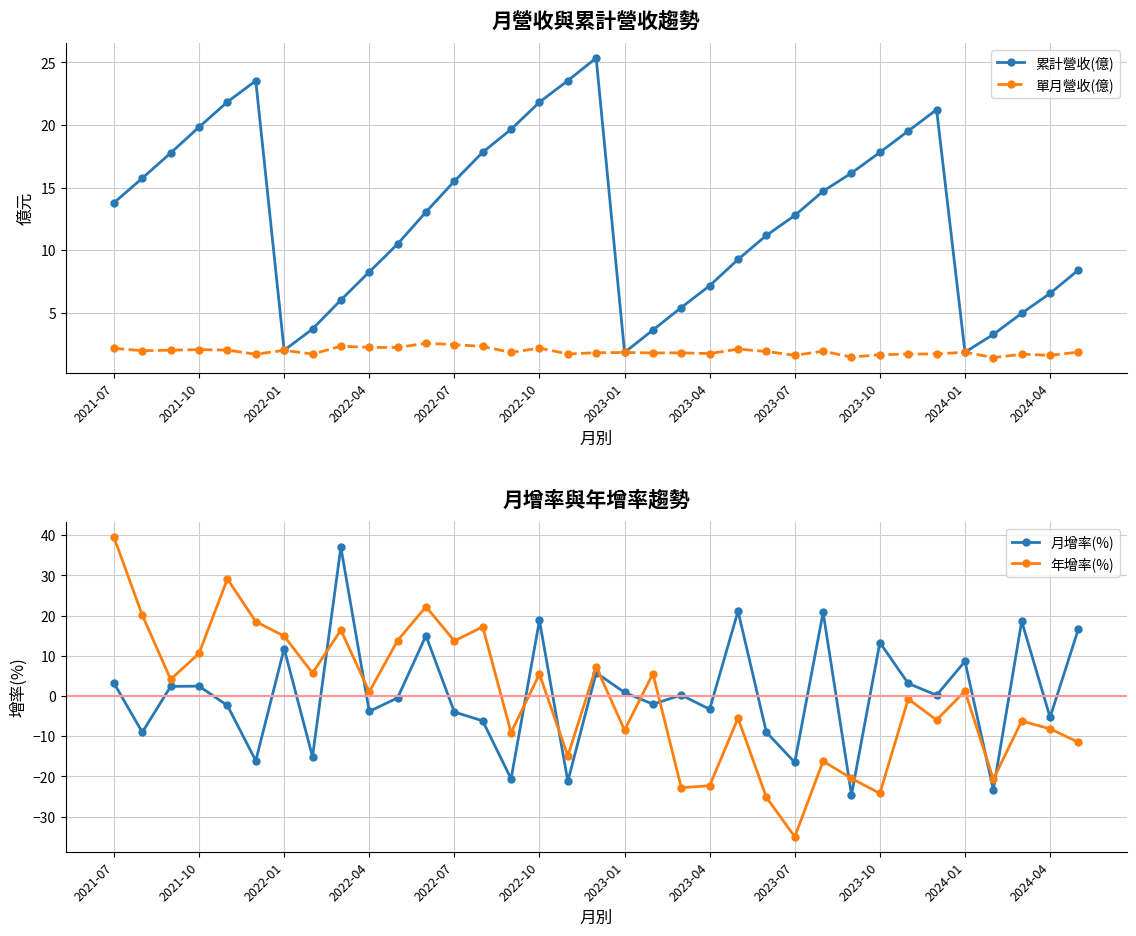

What is the value of the 單月營收(億) point at the 20th from the left?

1.8